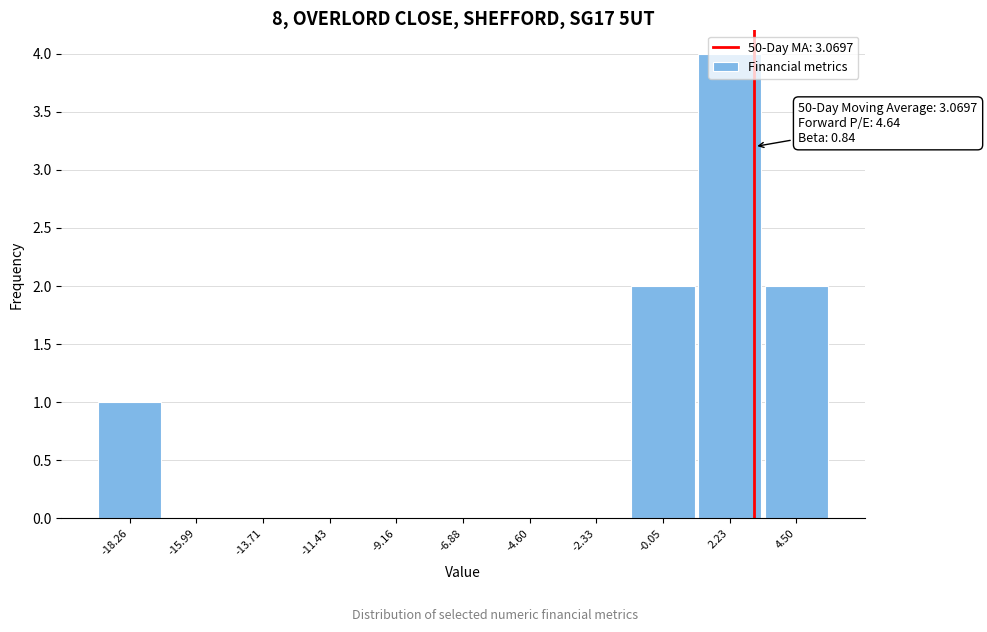

Which range on the x-axis has the tallest bar?

1.0 to 3.5